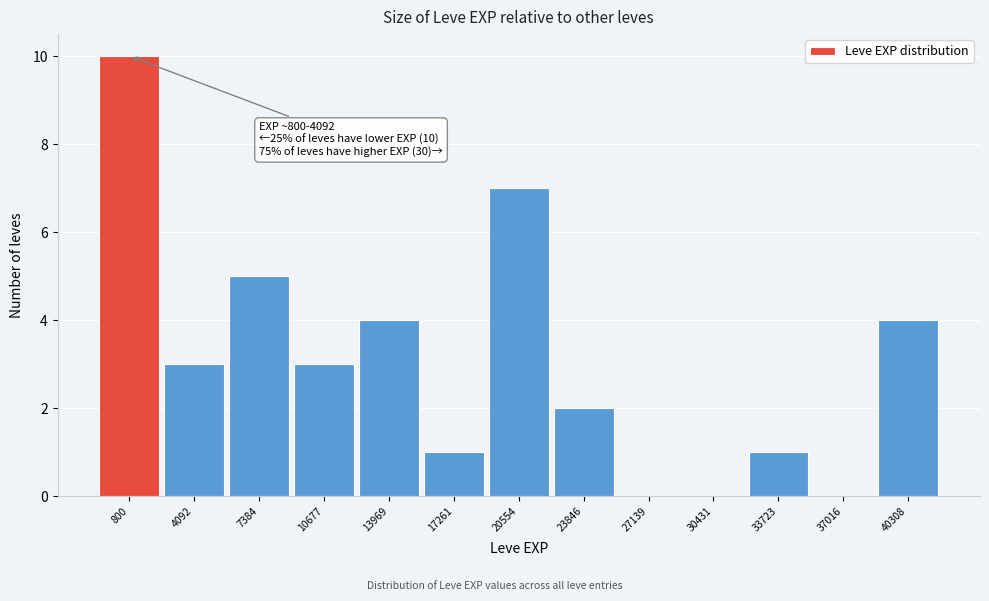

Reading left to right, what are all the values shown in this chart?

800=10	4092=3	7384=5	10677=3	13969=4	17261=1	20554=7	23846=2	27139=0	30431=0	33723=1	37016=0	40308=4